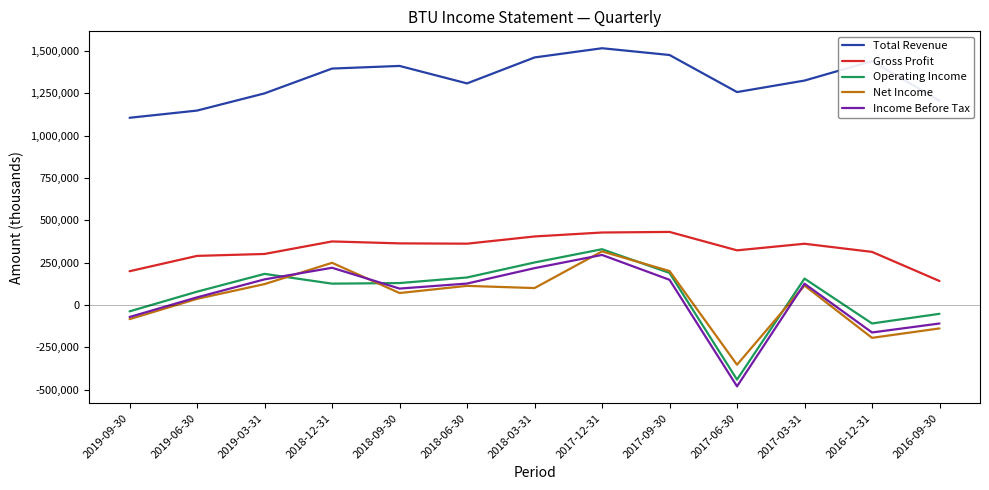

At which label does Income Before Tax reach its minimum?

2017-06-30